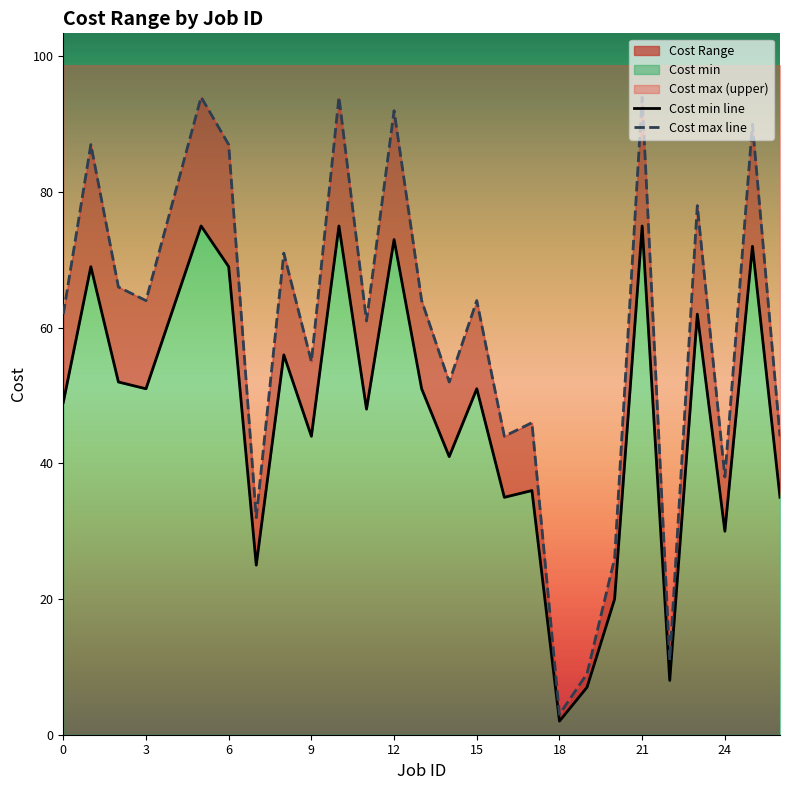

What is the value of the Cost min point at the 24th from the left?

62